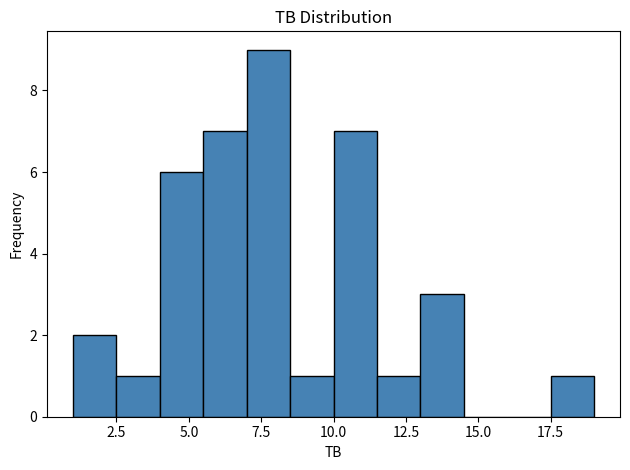

Read against the x-axis, roughly where is the centre of the tallest bar?

8.0